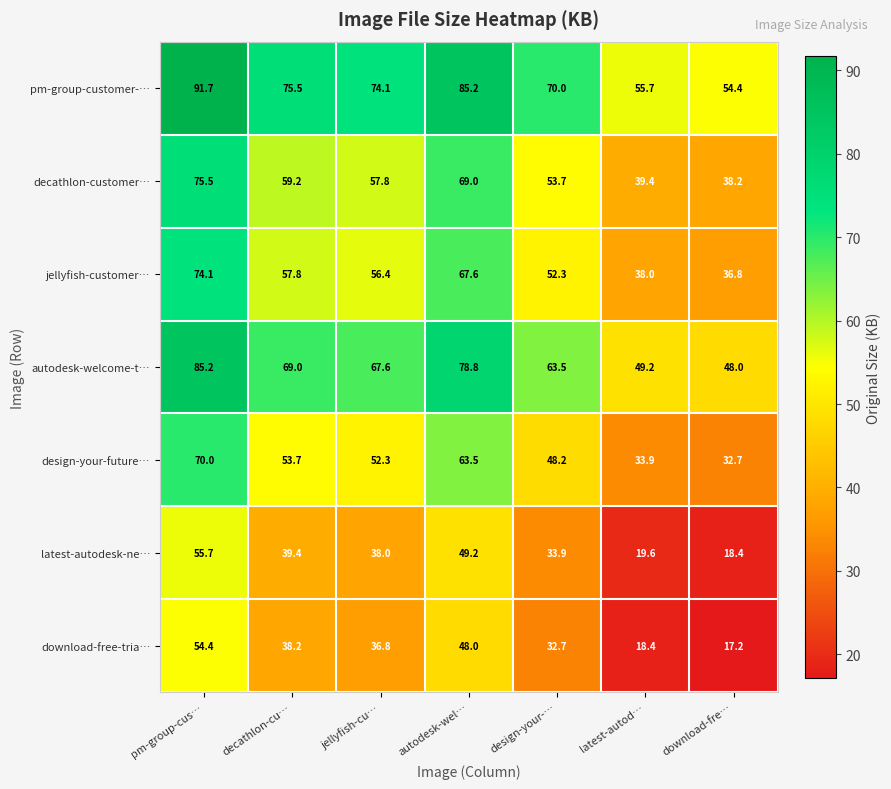

Rank the series at autodesk-wel… from highest to lowest value.

pm-group-customer-…, autodesk-welcome-t…, decathlon-customer…, jellyfish-customer…, design-your-future…, latest-autodesk-ne…, download-free-tria…